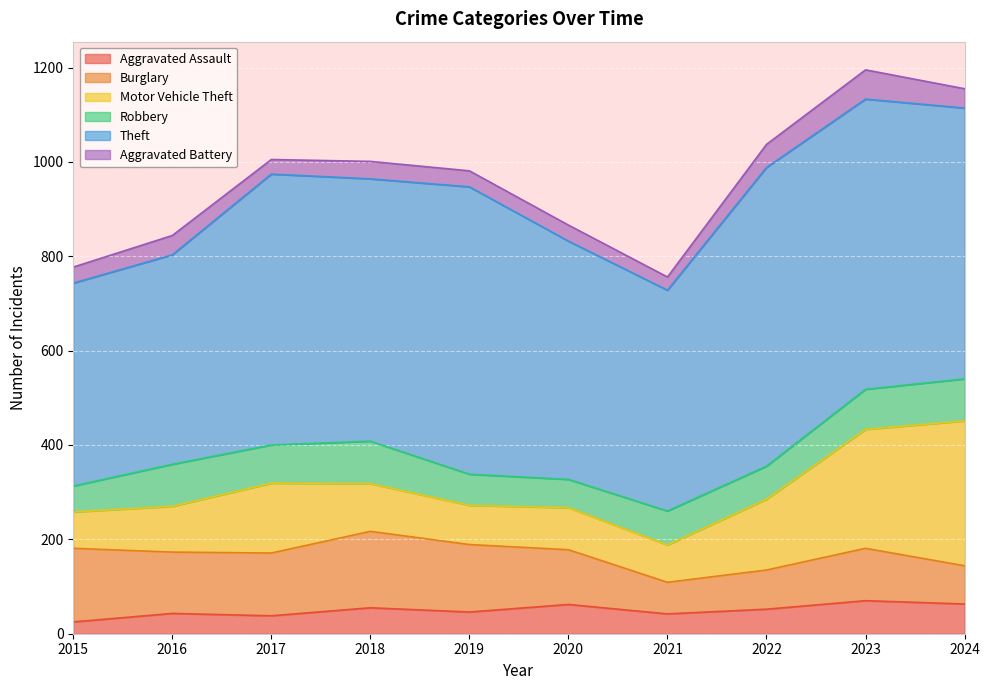

Does the chart display data point markers on the line(s)?

No